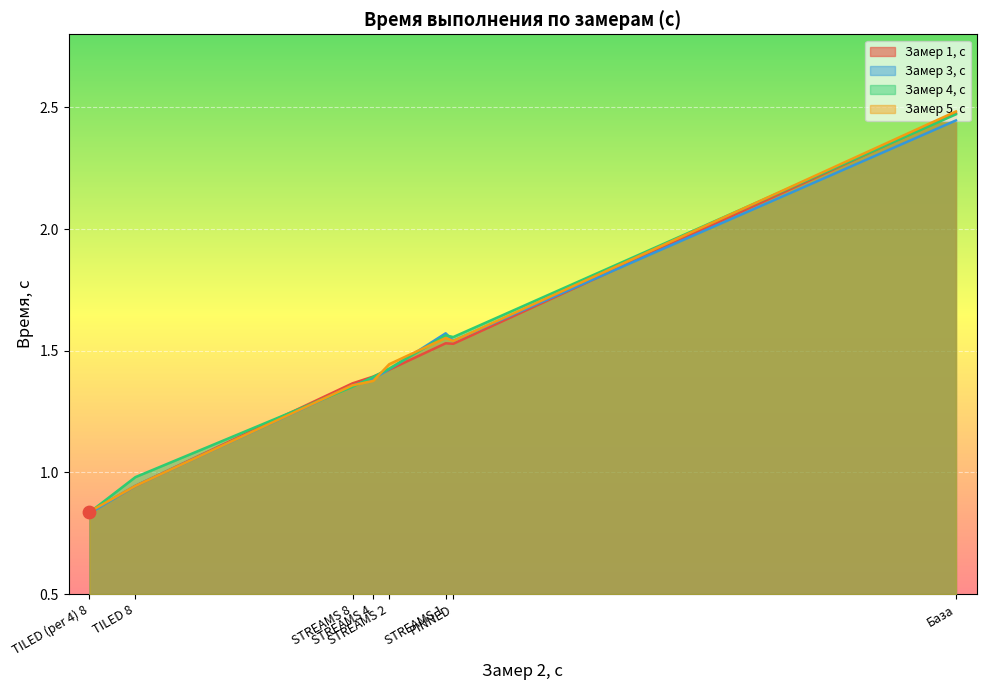

At which category is the sum across all series the highest?

База